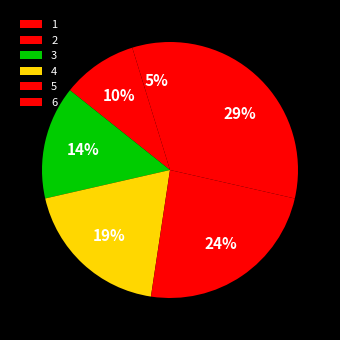

Is it true that 2 is 1% of the pie?

False